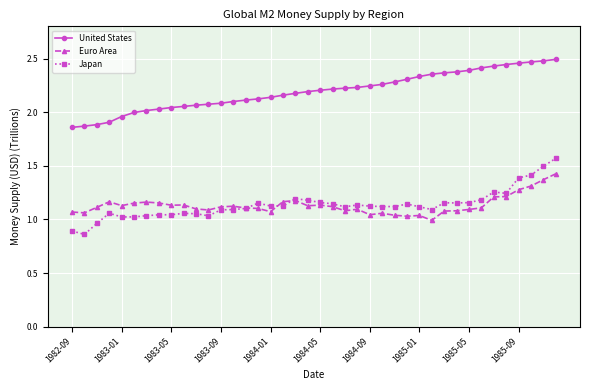

Rank the series by their maximum value, from lowest to highest.

Euro Area, Japan, United States